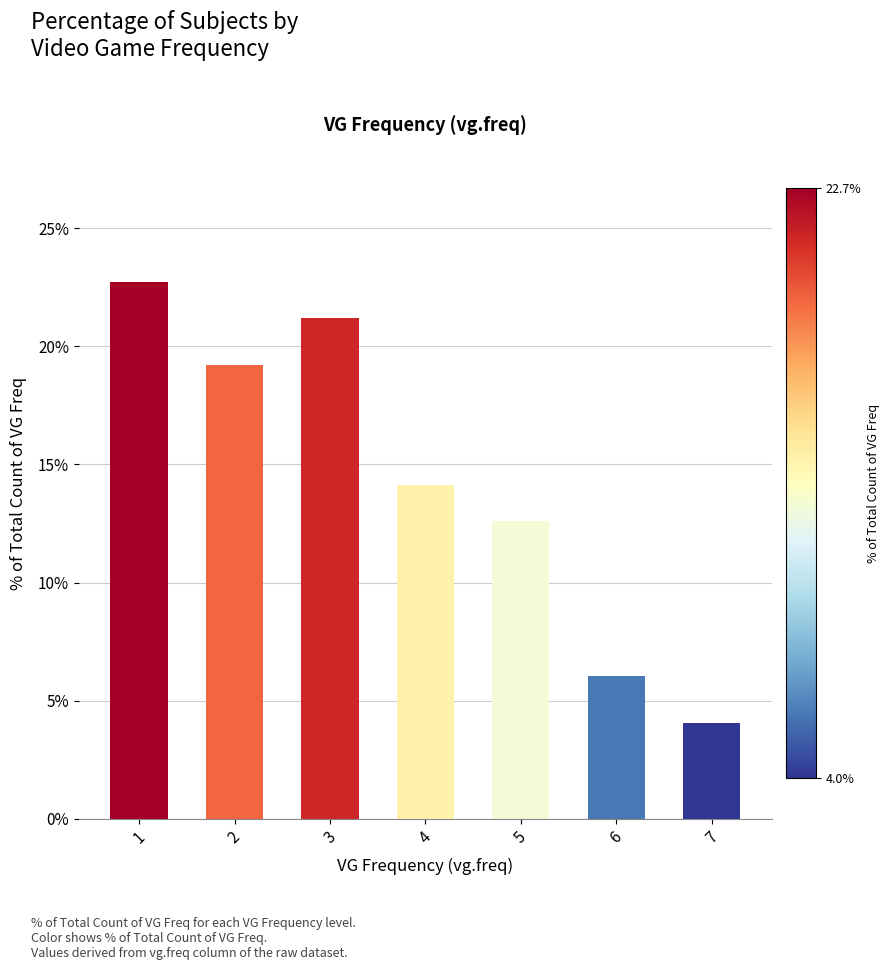

How many distinct data groups are displayed?

1